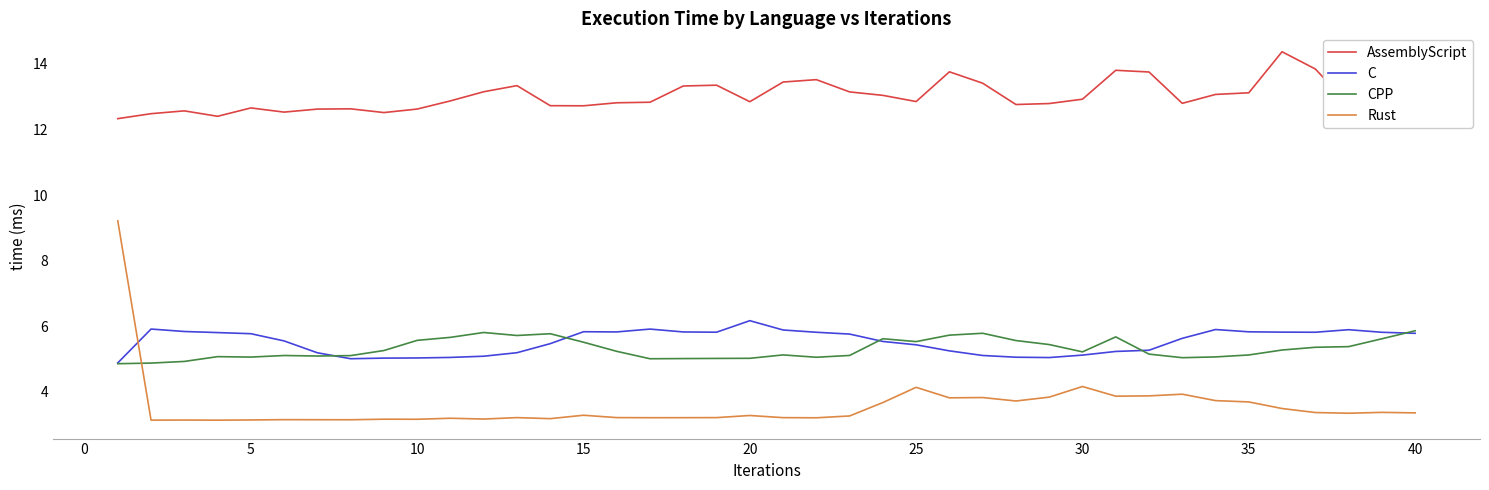

Does the chart have visible grid lines?

No